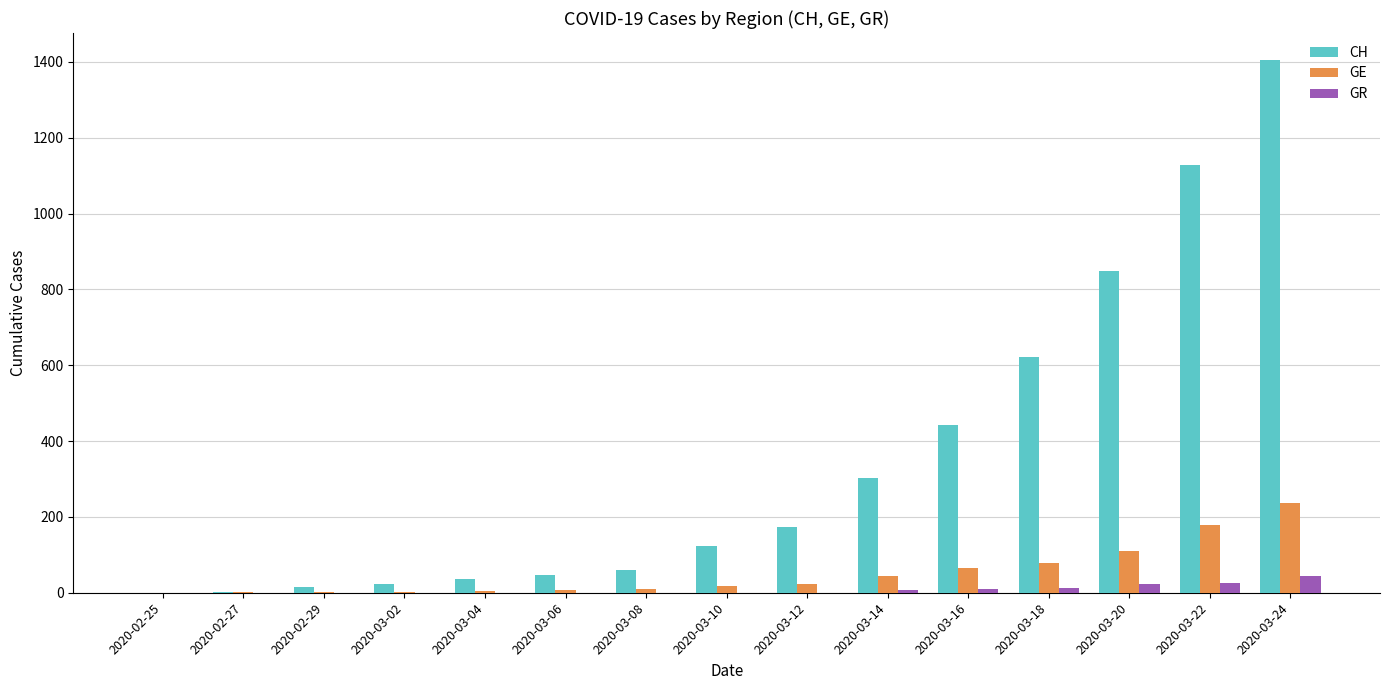

Between 2020-03-20 and 2020-03-22, which series saw the biggest shift?

CH